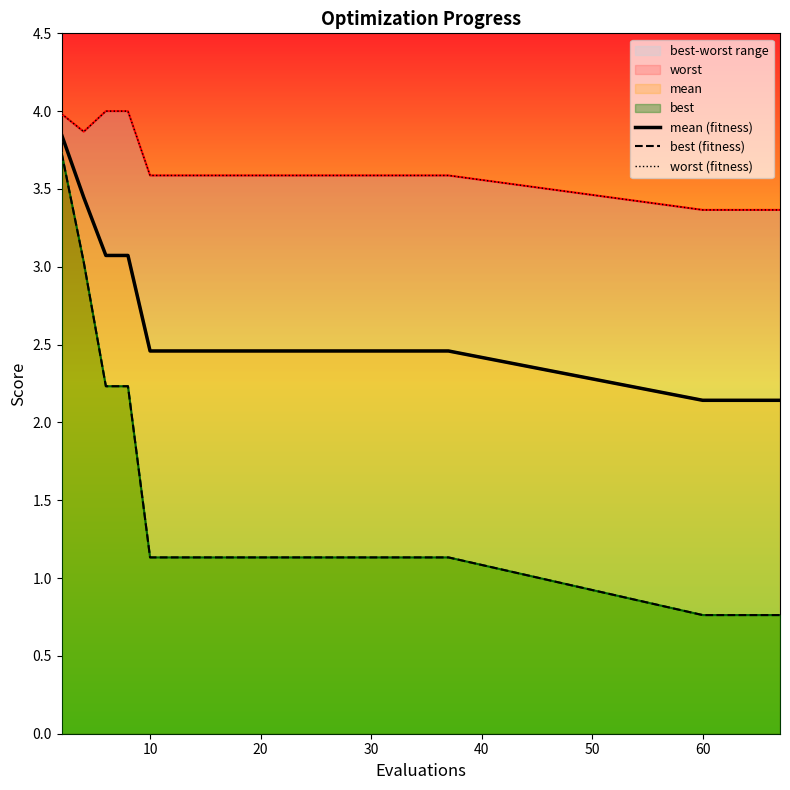

Is it true that mean (fitness) equals 2.5 at 10?

True